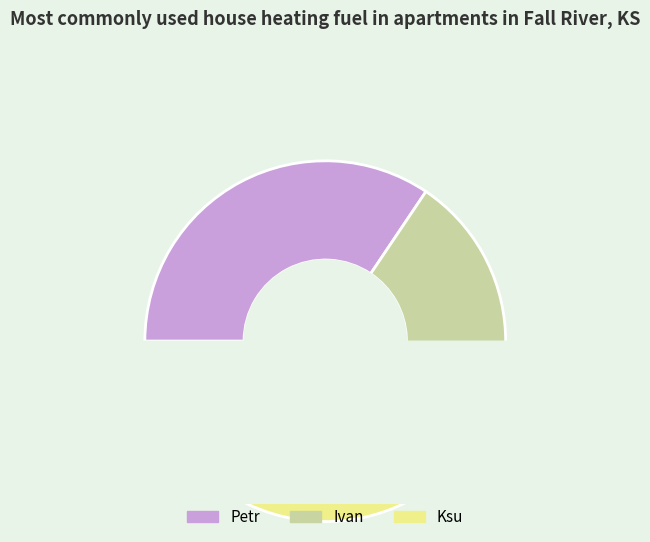

Does Ksu represent more than half of the total?

No